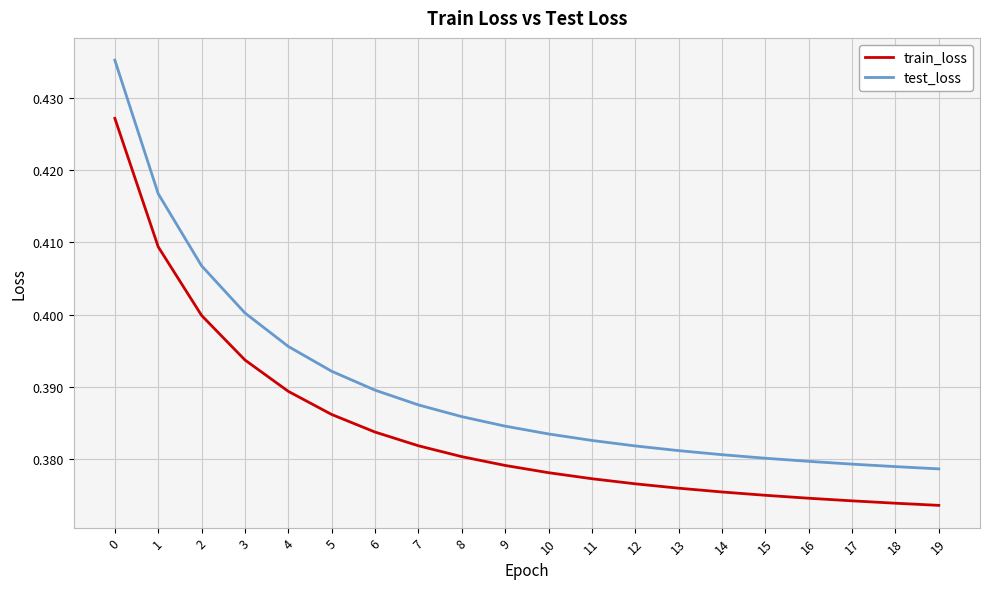

Which series changed the most between 3 and 14?

test_loss